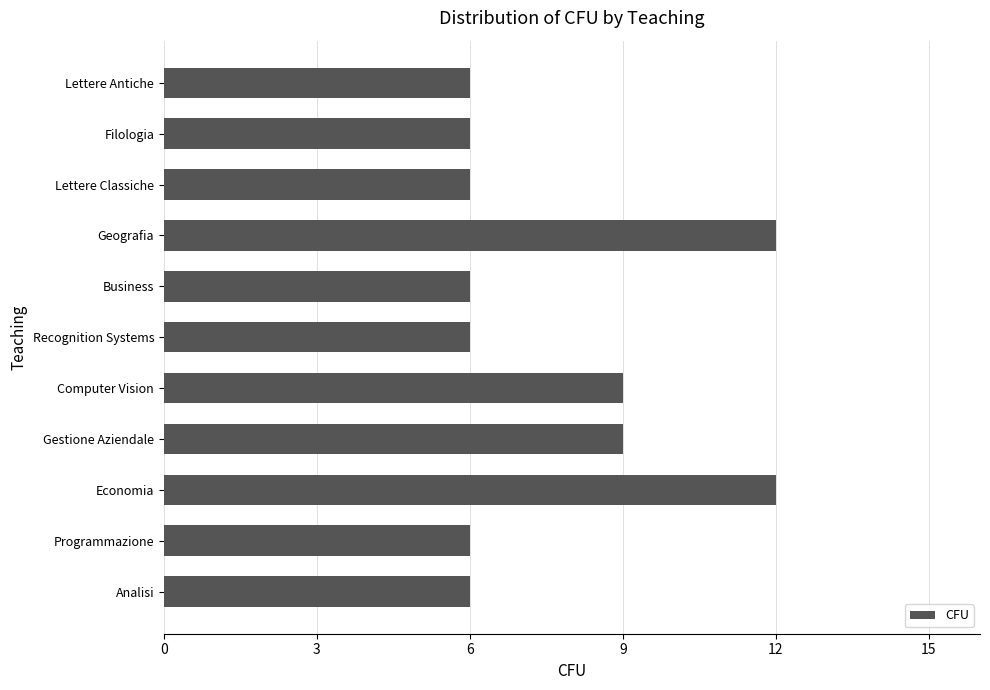

How many distinct data groups are displayed?

1